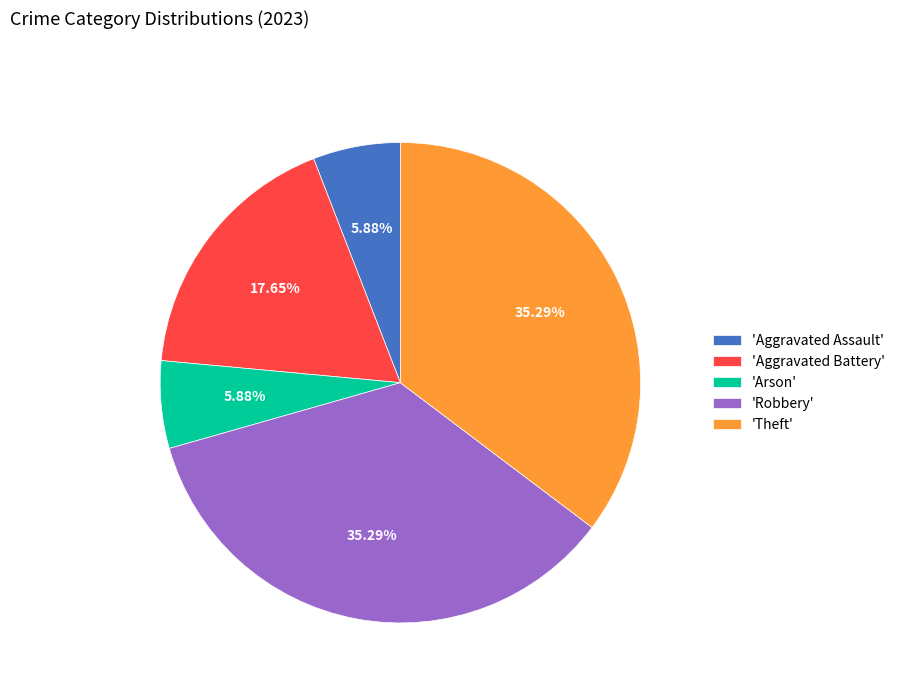

Do 'Robbery' and 'Aggravated Assault' together represent more than half of the pie?

No